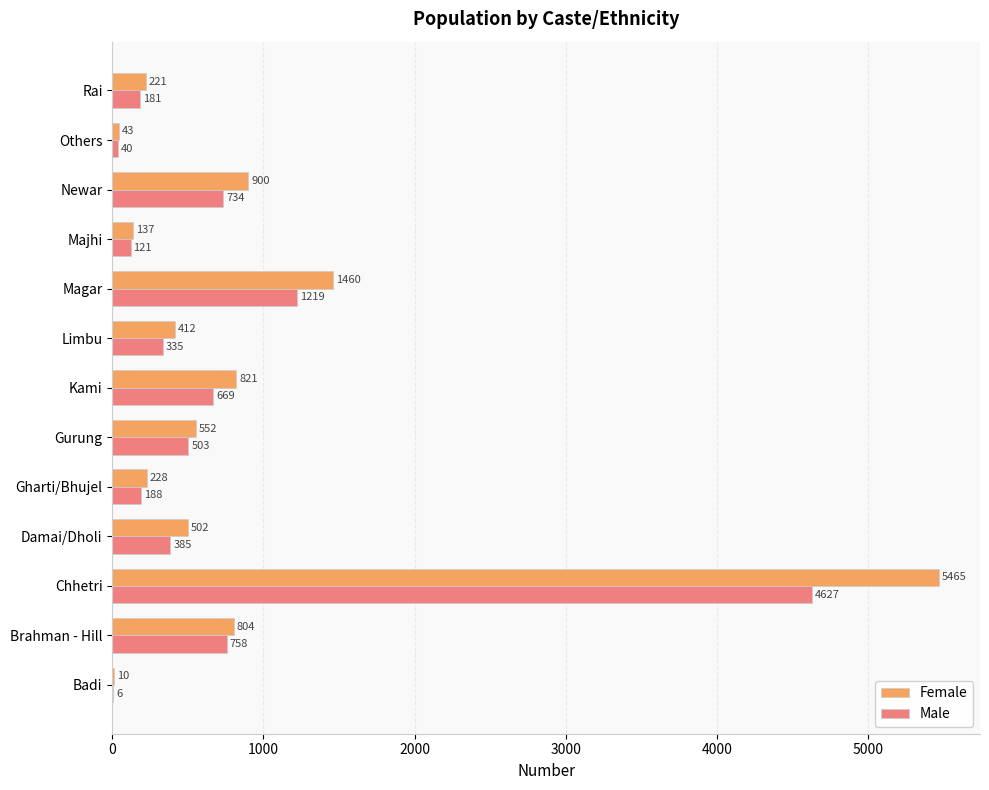

Count the number of categories in the chart.

13